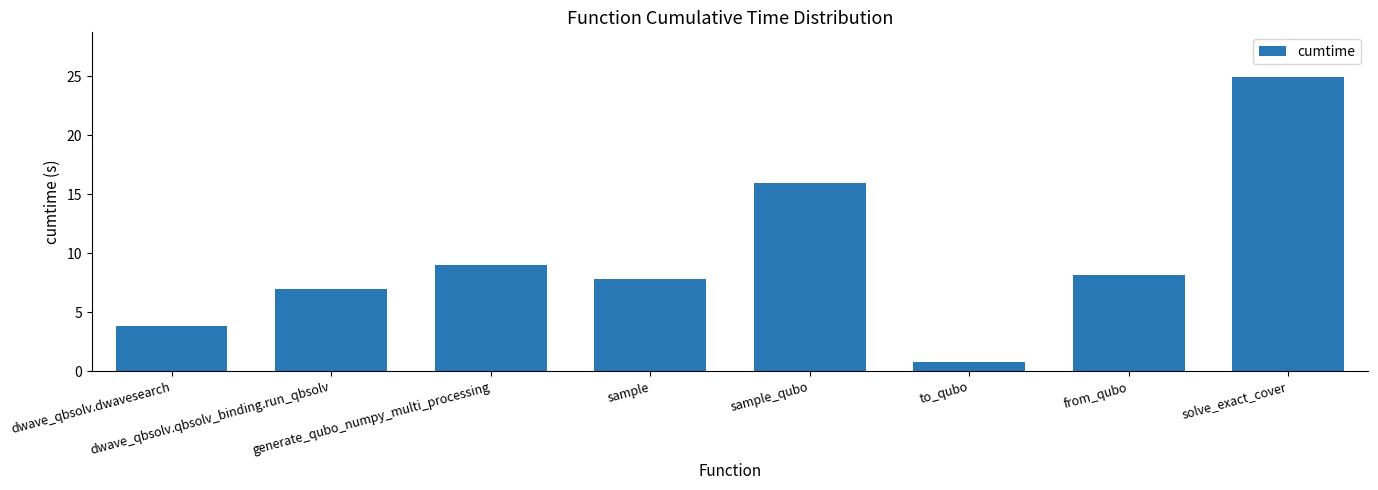

What is the label of the 7th bar from the left?

from_qubo